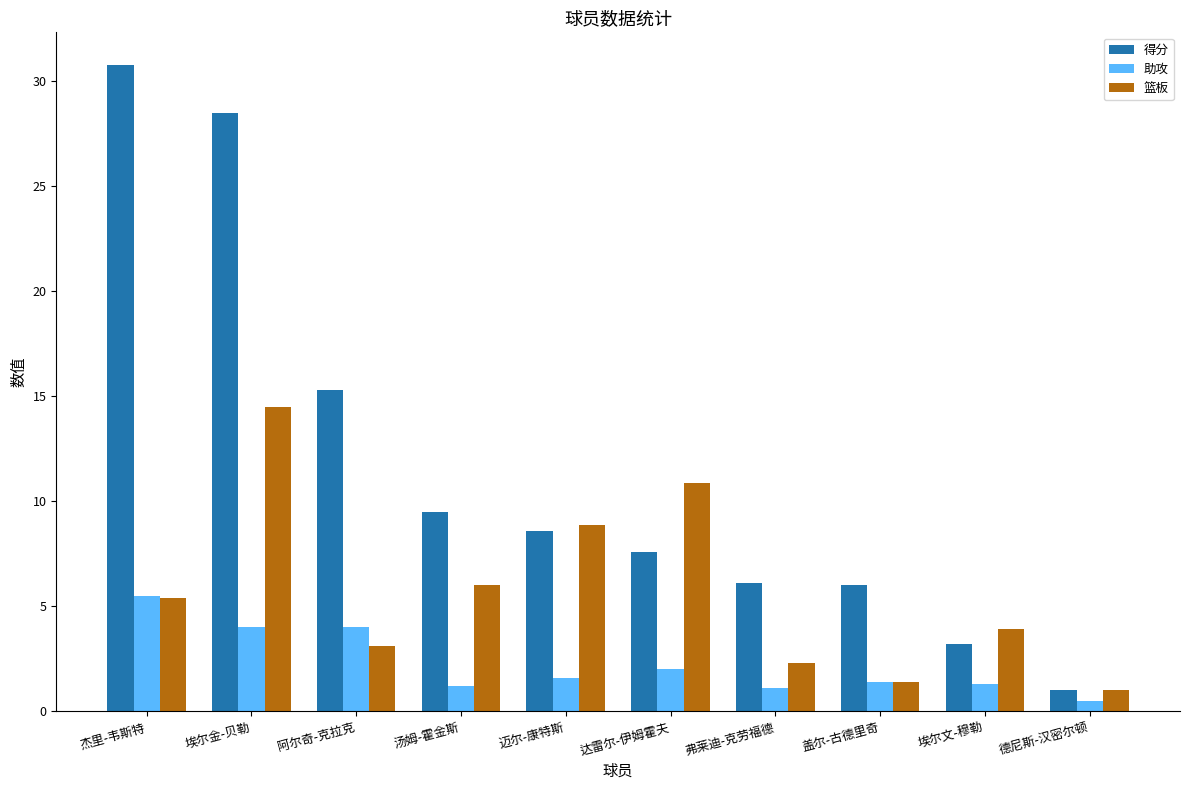

Rank the series by their maximum value, from lowest to highest.

助攻, 篮板, 得分